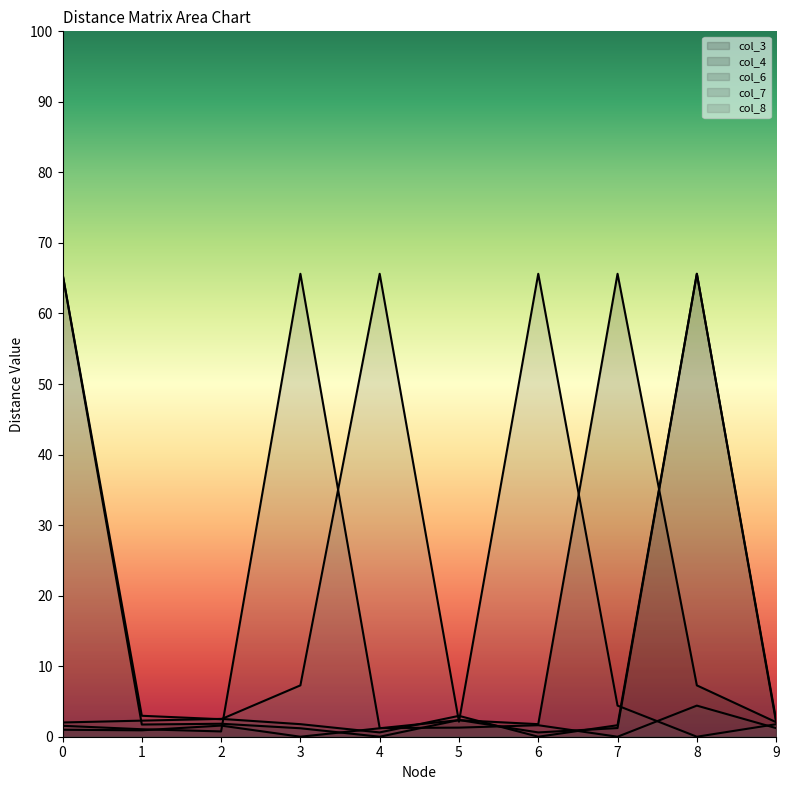

Does the chart have visible grid lines?

No